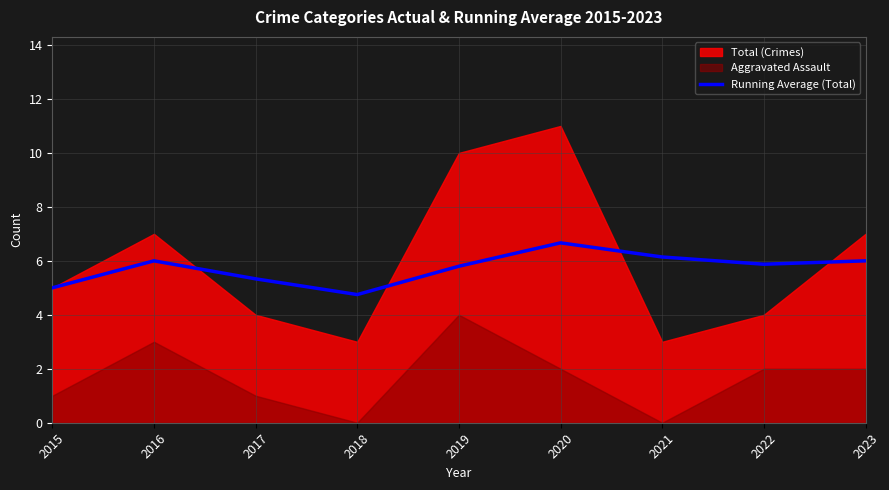

How many interior local valleys (lower than both neighbors) does the data have?

2